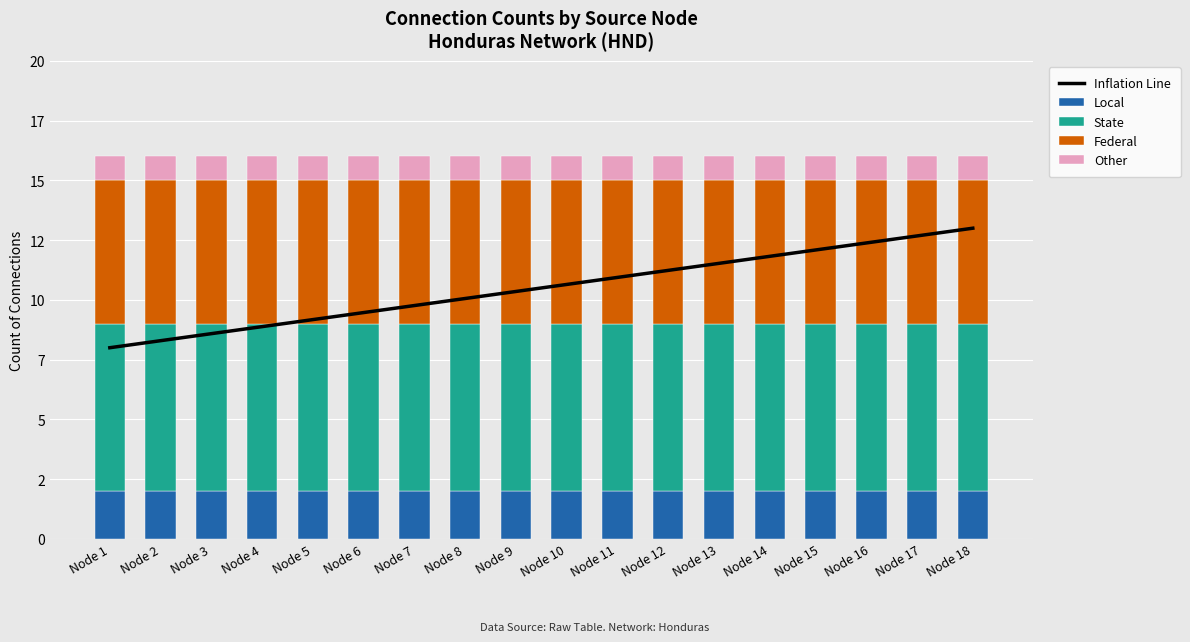

Which has a higher value, Node 4 or Node 16?

Node 16